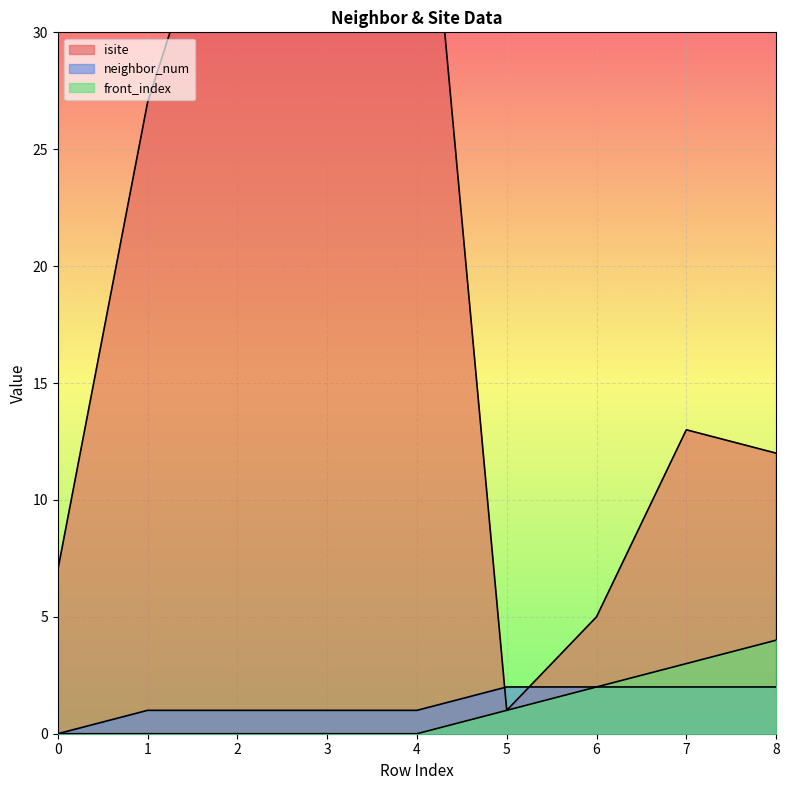

How many data points in isite are less than 13?

4